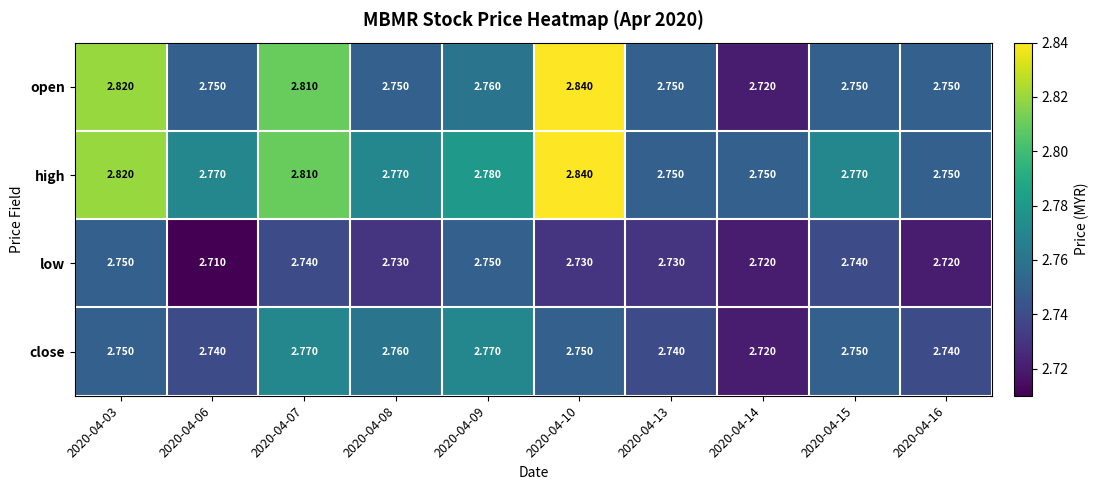

List the series in order of their overall mean, lowest first.

low, close, open, high